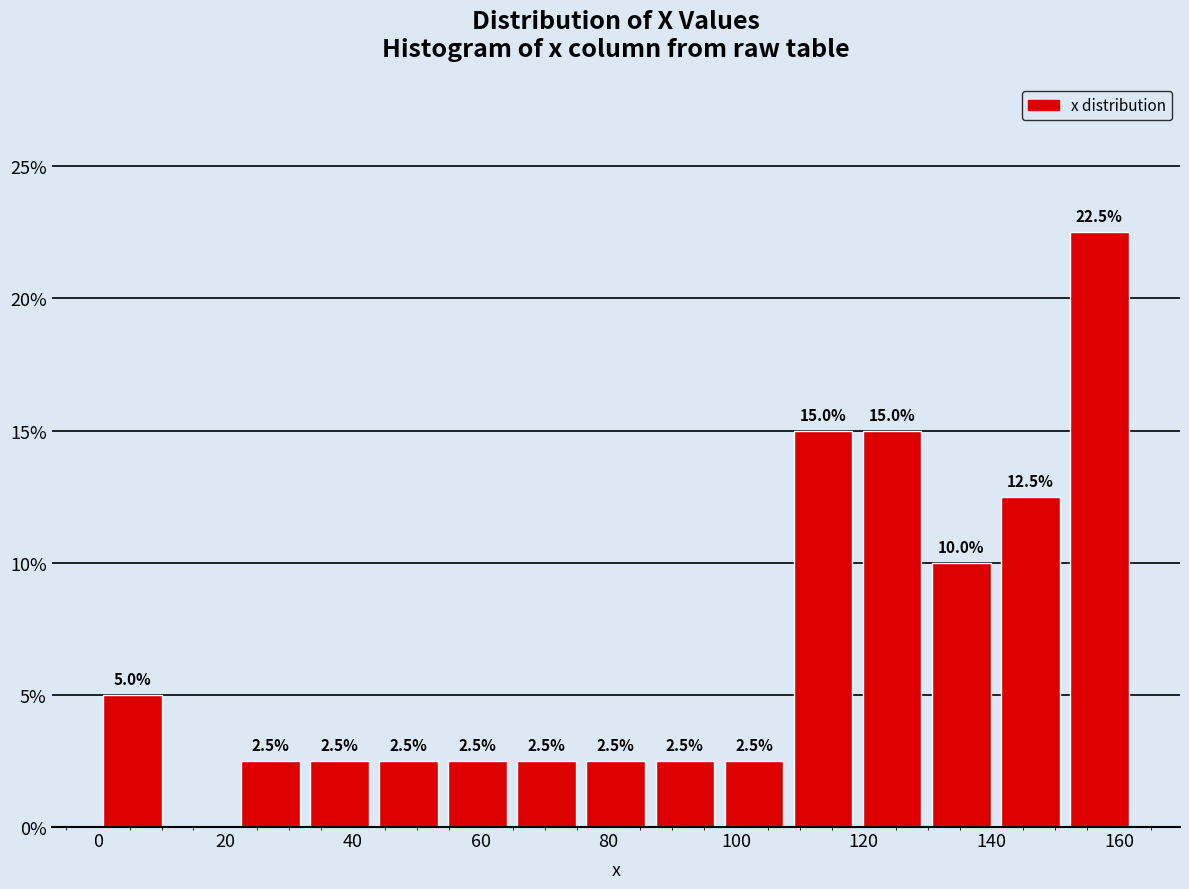

Over which range of the x-axis is the bar tallest?

152 to 162